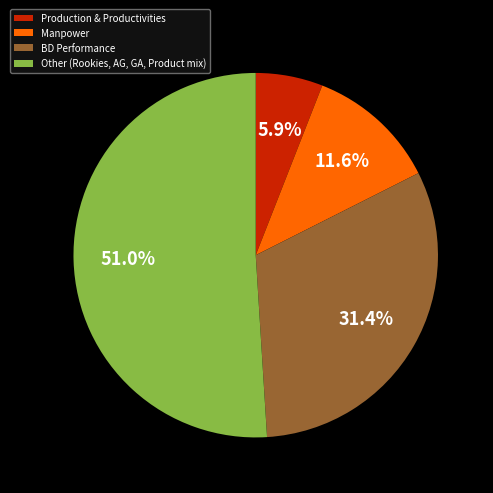

Is the sum of Production & Productivities and Manpower greater than half?

No